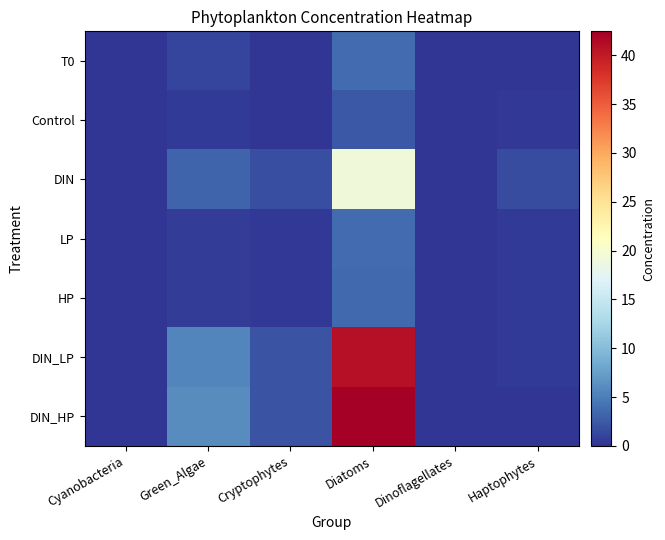

List the series in order of their peak value, highest first.

DIN_HP, DIN_LP, DIN, T0, LP, HP, Control